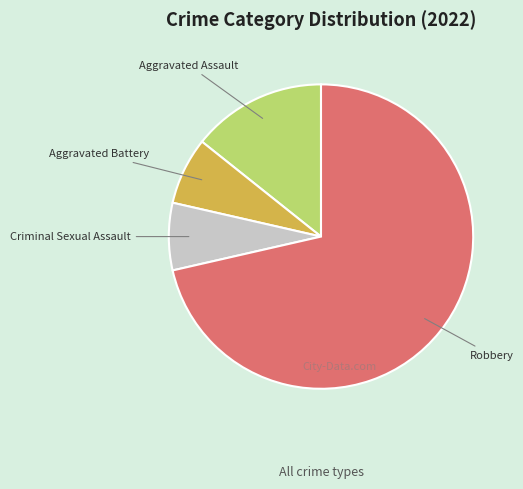

Which category accounts for the majority?

Robbery